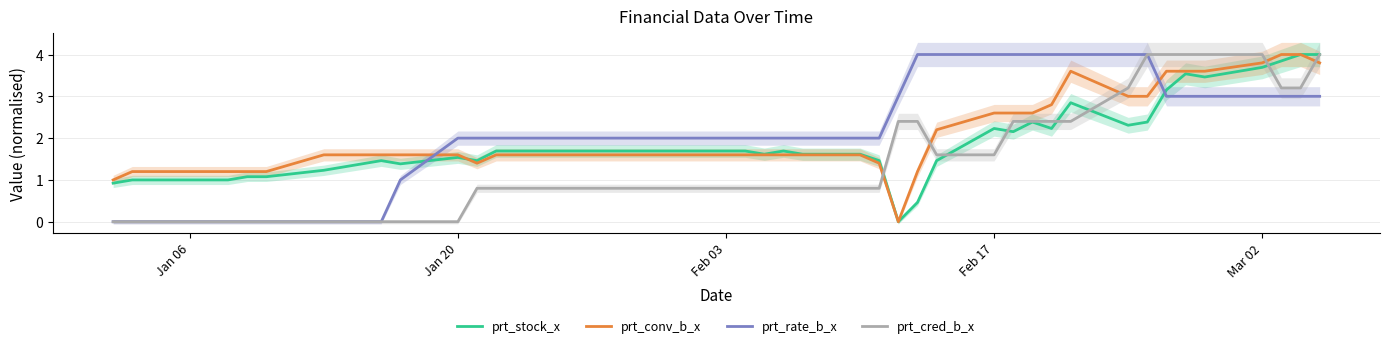

What is the sum of all prt_cred_b_x values?

59.2